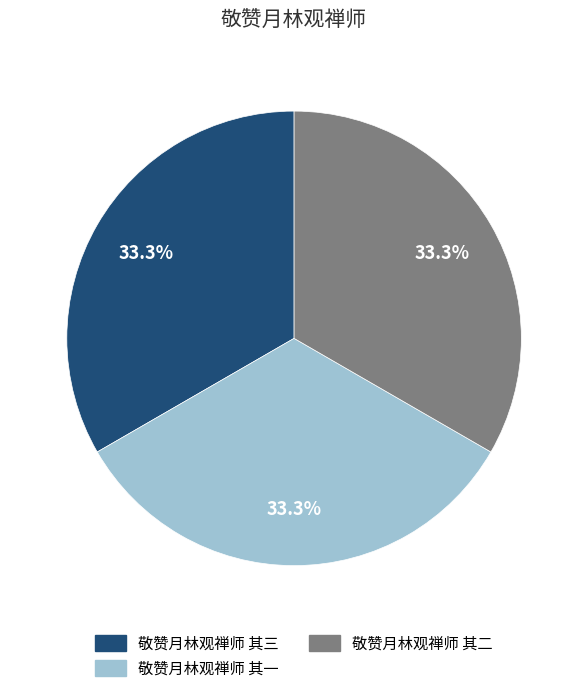

Is there a majority slice in this chart?

No